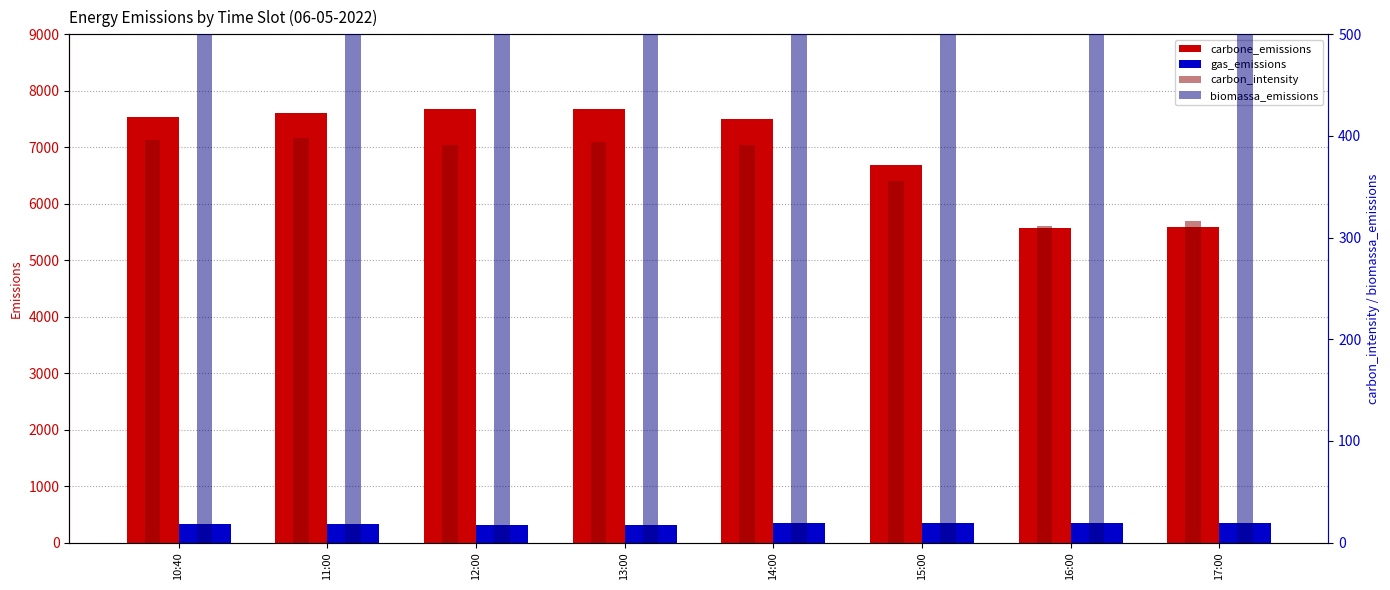

At which category is the sum across all series the highest?

12:00